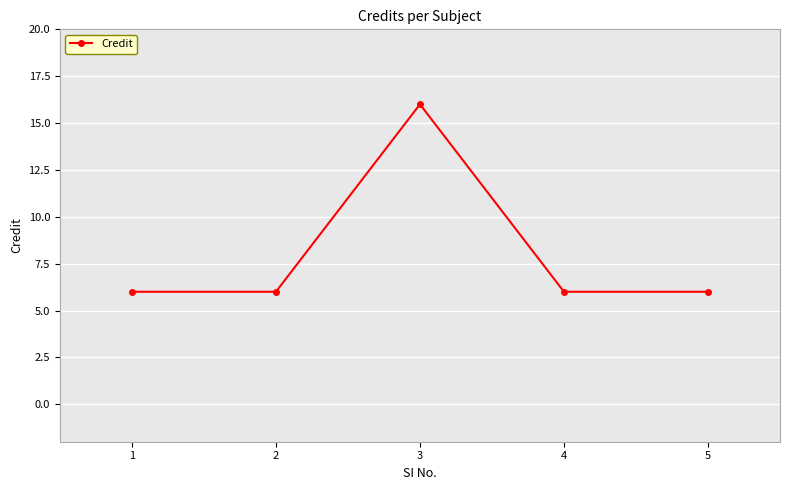

Reading left to right, extract all data points from this chart.

6	6	16	6	6